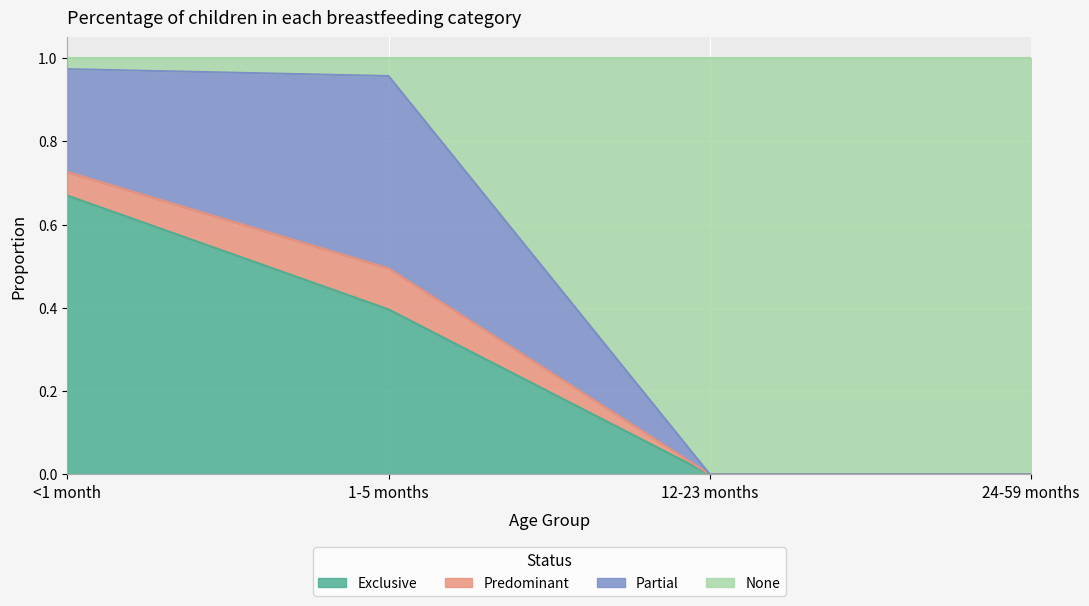

What are all the series names shown in the legend?

Exclusive, Predominant, Partial, None